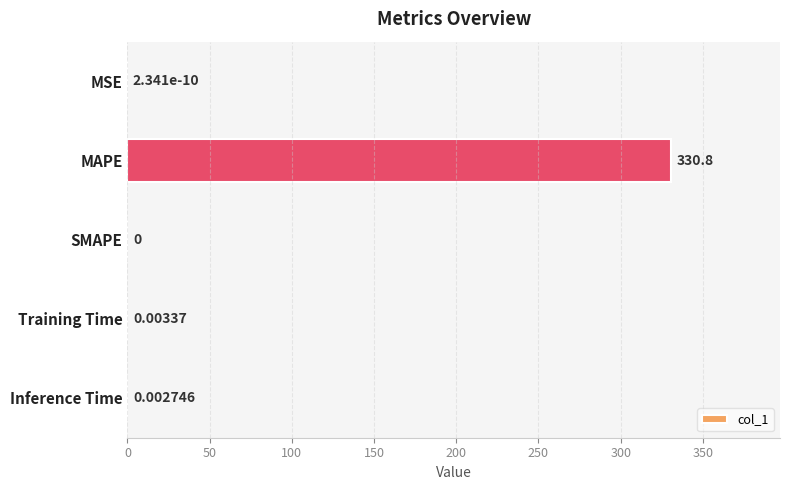

Between Training Time and Inference Time, which is larger?

Training Time